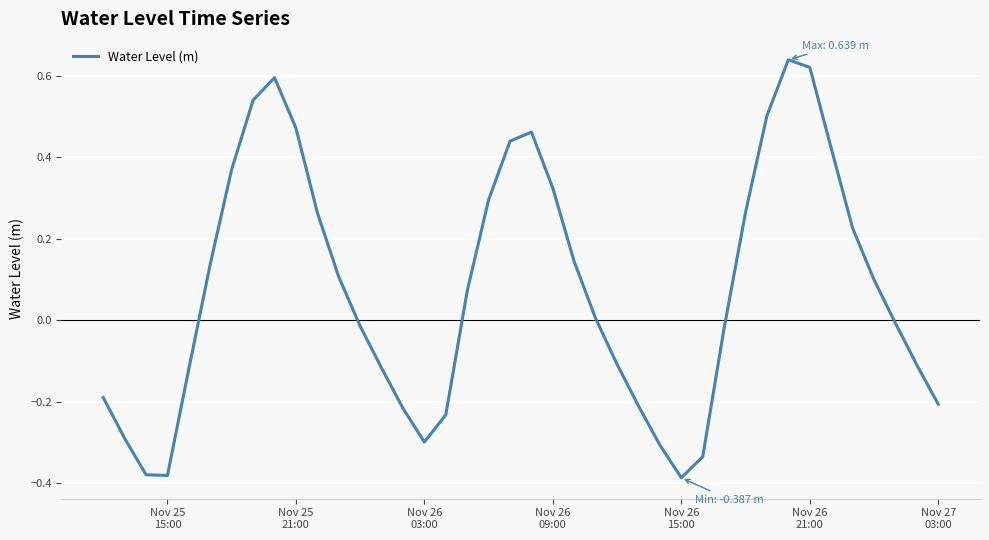

What is the difference between the maximum and minimum values?

1.0